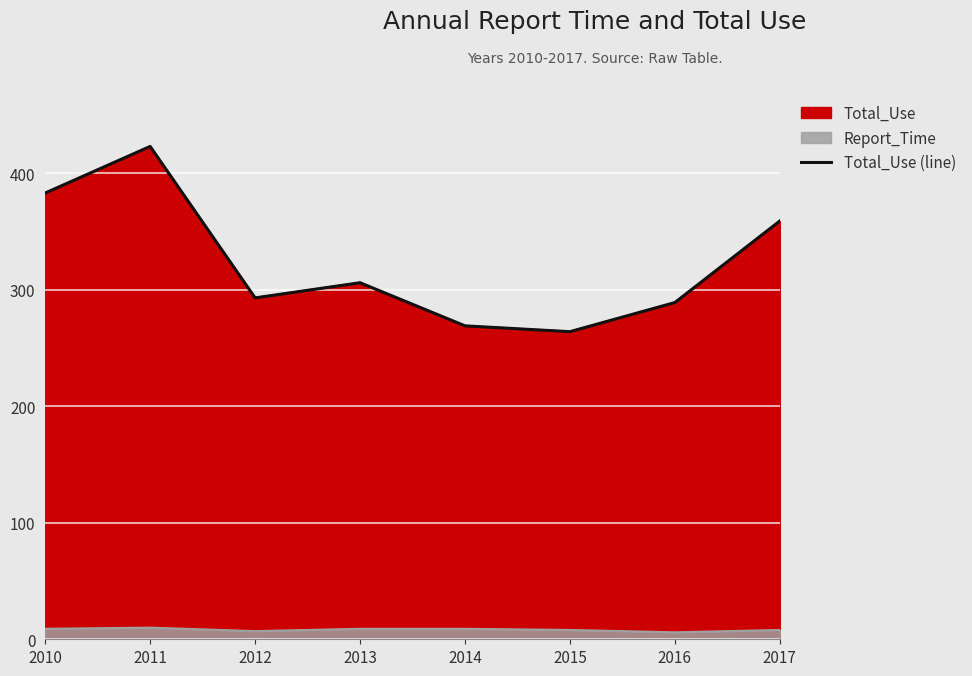

List the labels in order of value, smallest first.

2015, 2014, 2016, 2012, 2013, 2017, 2010, 2011